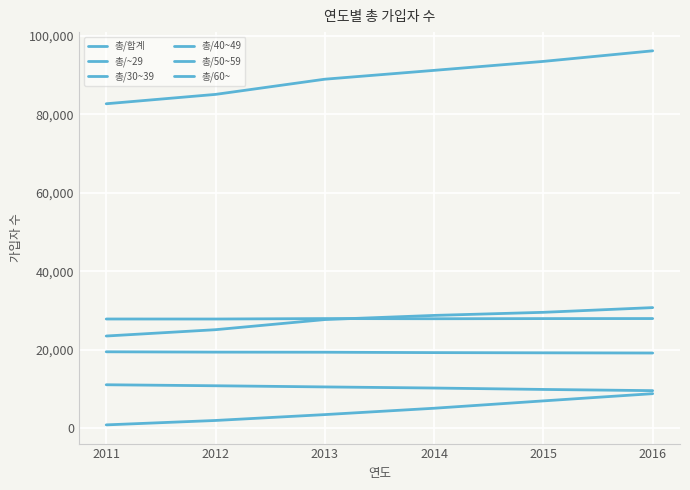

True or false: 총/60~ and 총/~29 cross at least once.

False